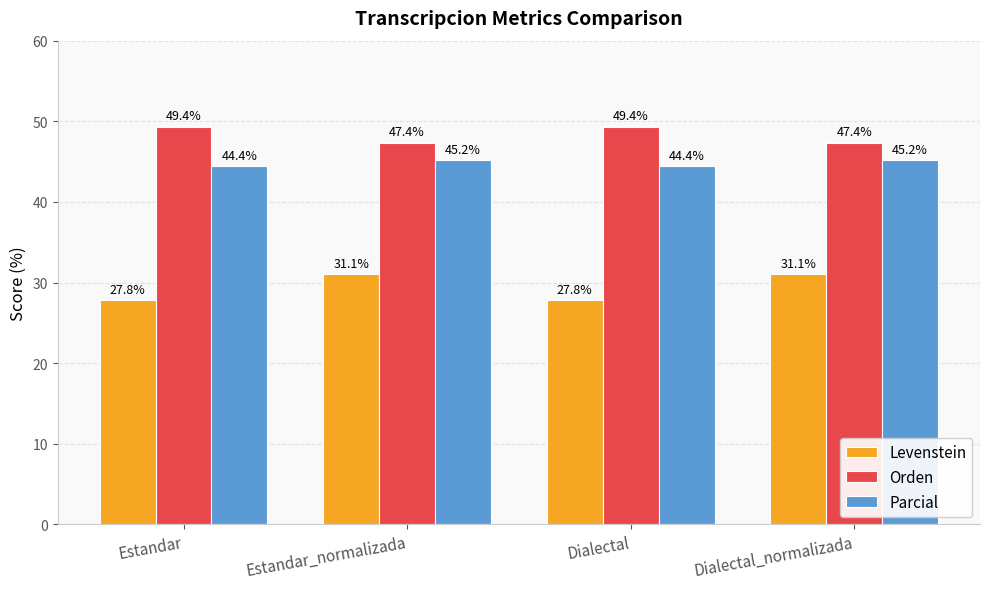

Rank the series by their average value, from highest to lowest.

Orden, Parcial, Levenstein